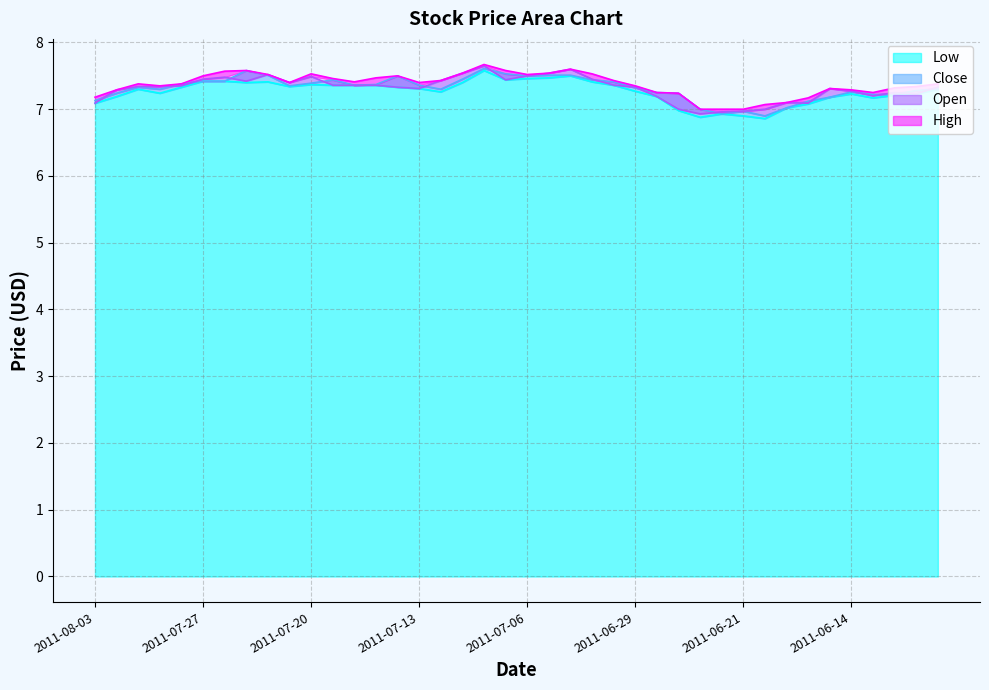

How many data points in High are above 7?

37